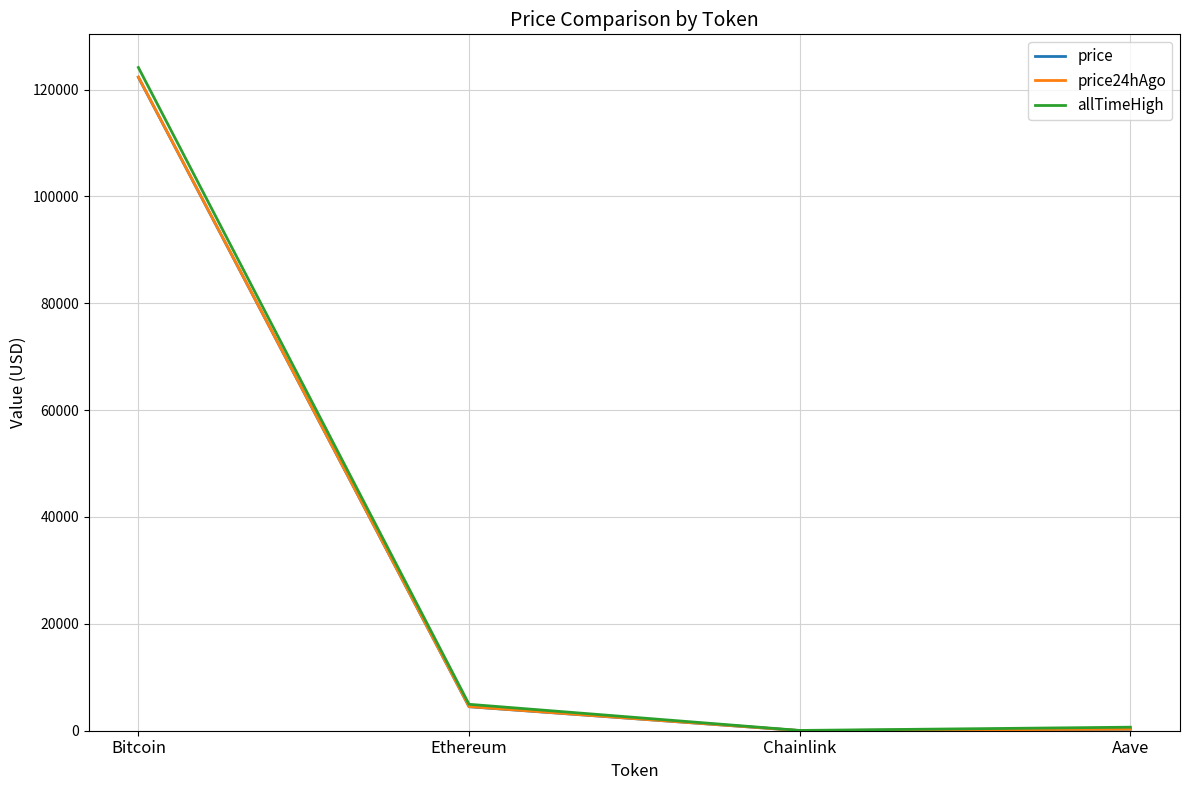

The price series shows 61566.3 at Bitcoin. True or false?

False